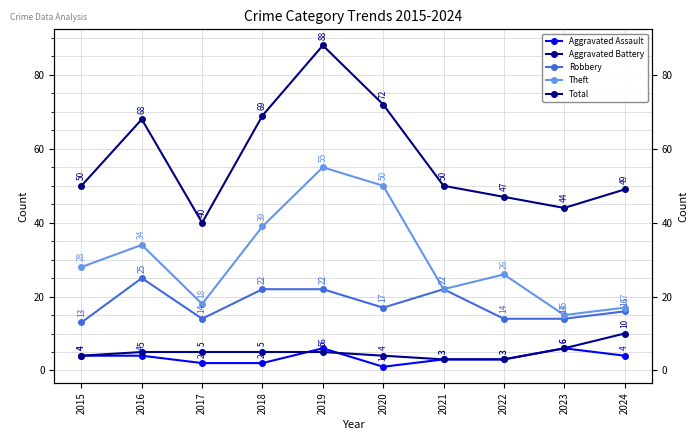

What is the sum of the Total values at 2015 and 2022?

97